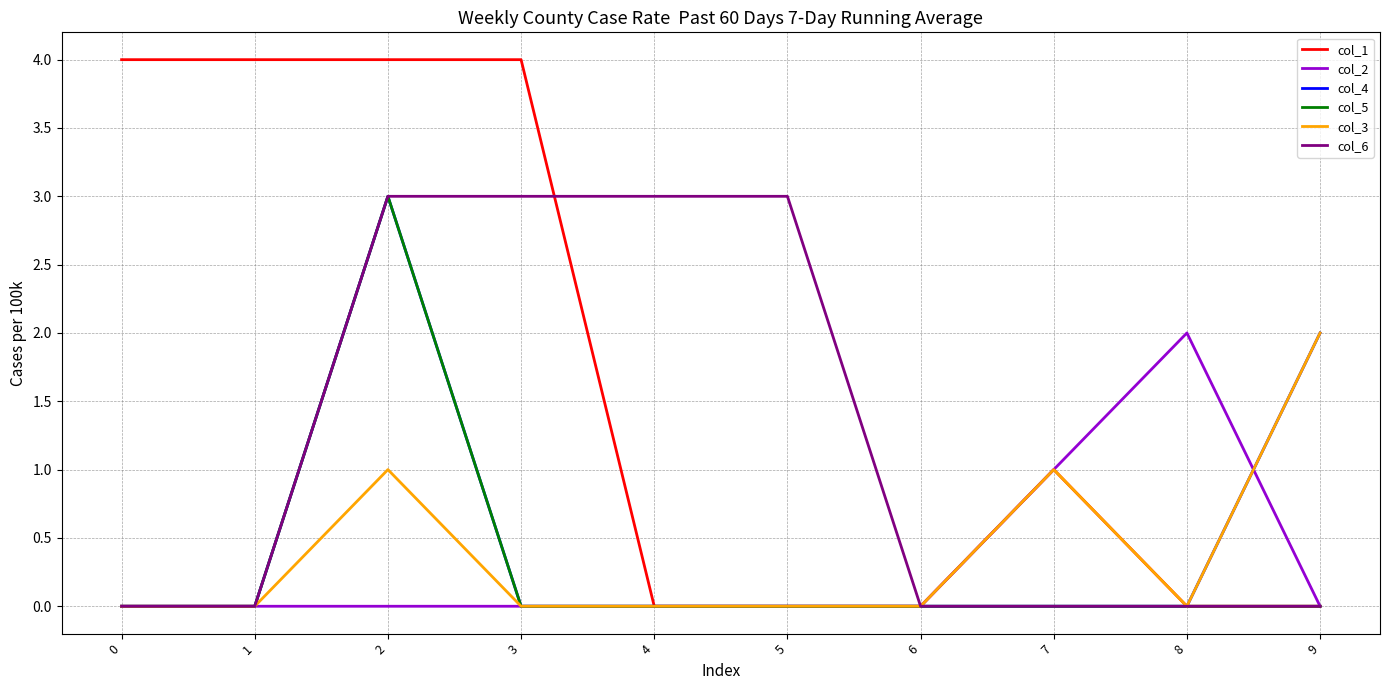

Which series changed the most between 0 and 7?

col_1